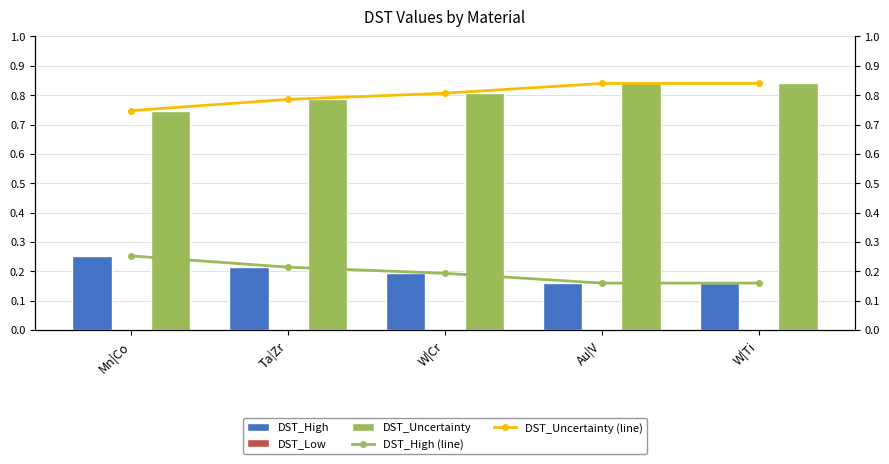

How many categories are shown in the chart?

5